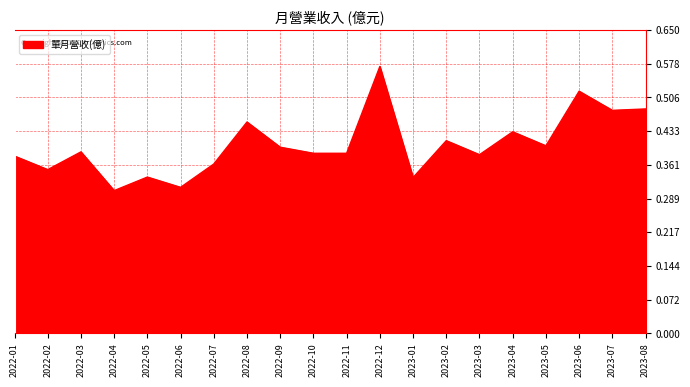

True or false: the data shows 0.7 at 2023-02.

False